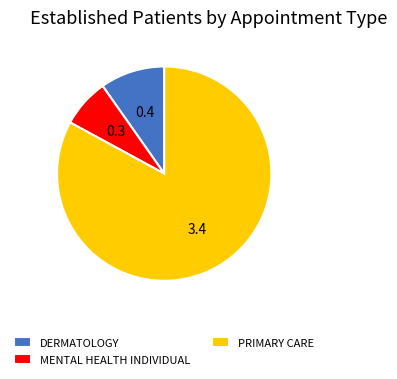

How many slices are in this pie chart?

3